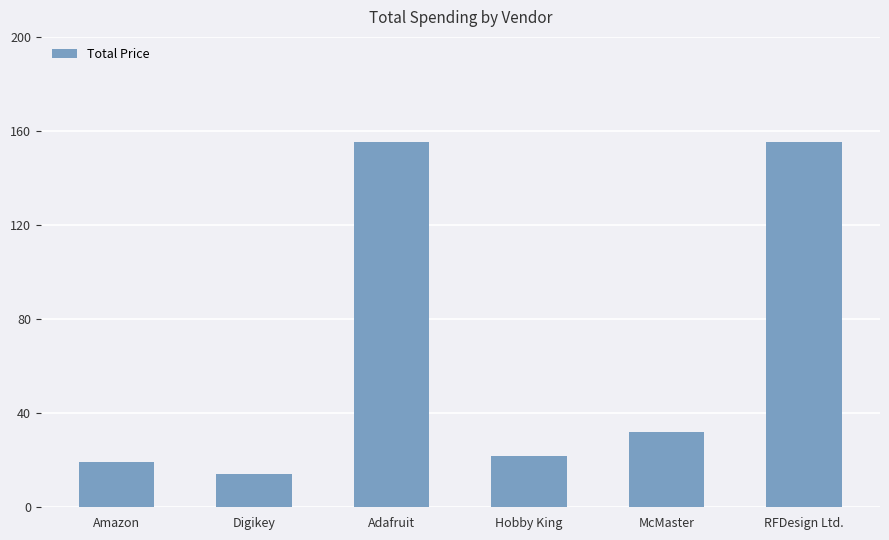

What is the smallest value displayed?

14.3